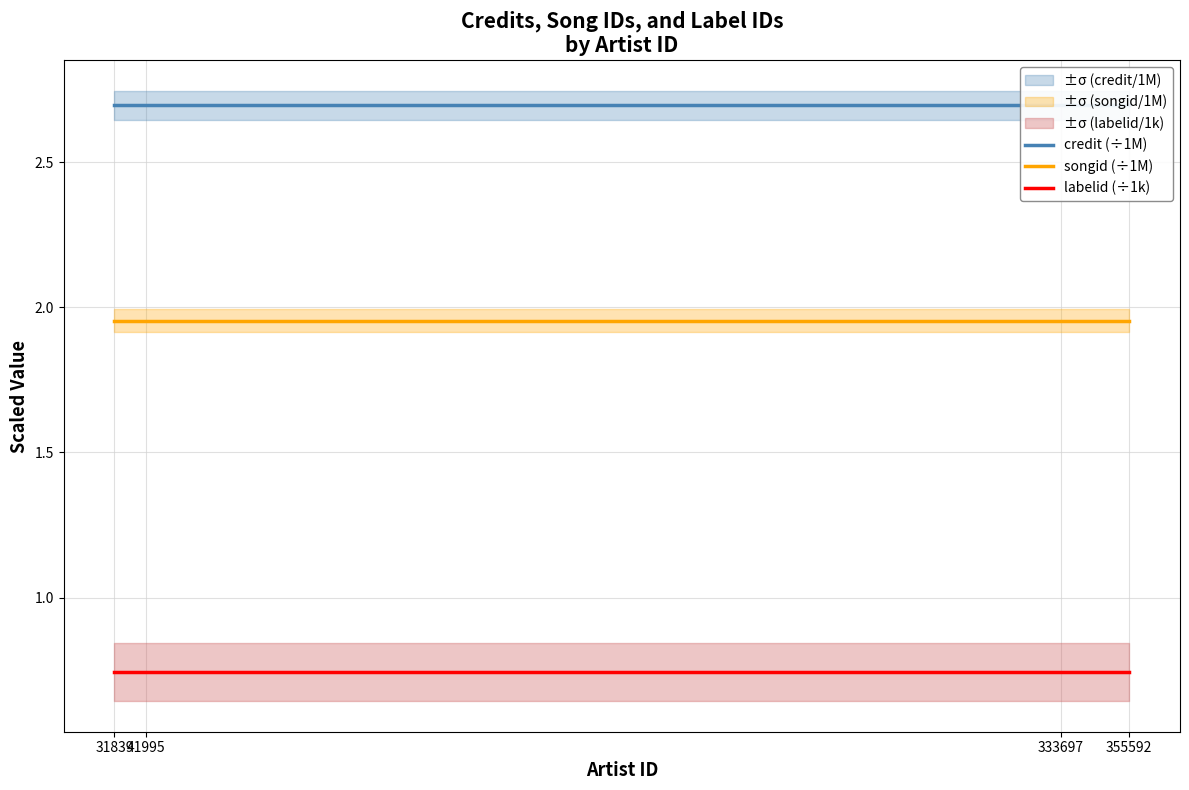

List the series in order of their peak value, lowest first.

labelid (÷1k), songid (÷1M), credit (÷1M)